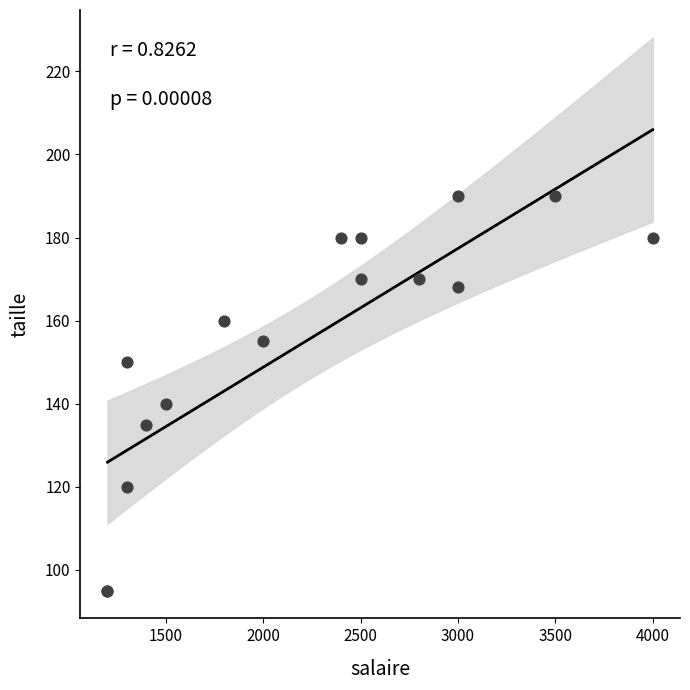

What Y value in the scatter plot is closest to 142?

140